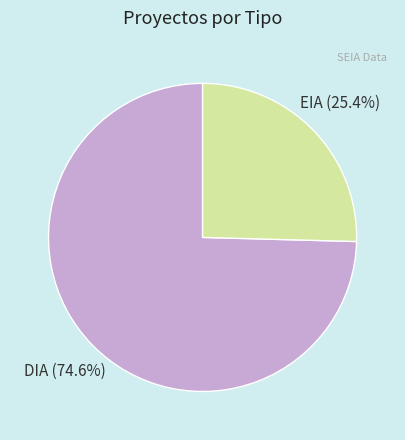

Count the number of slices in the pie.

2